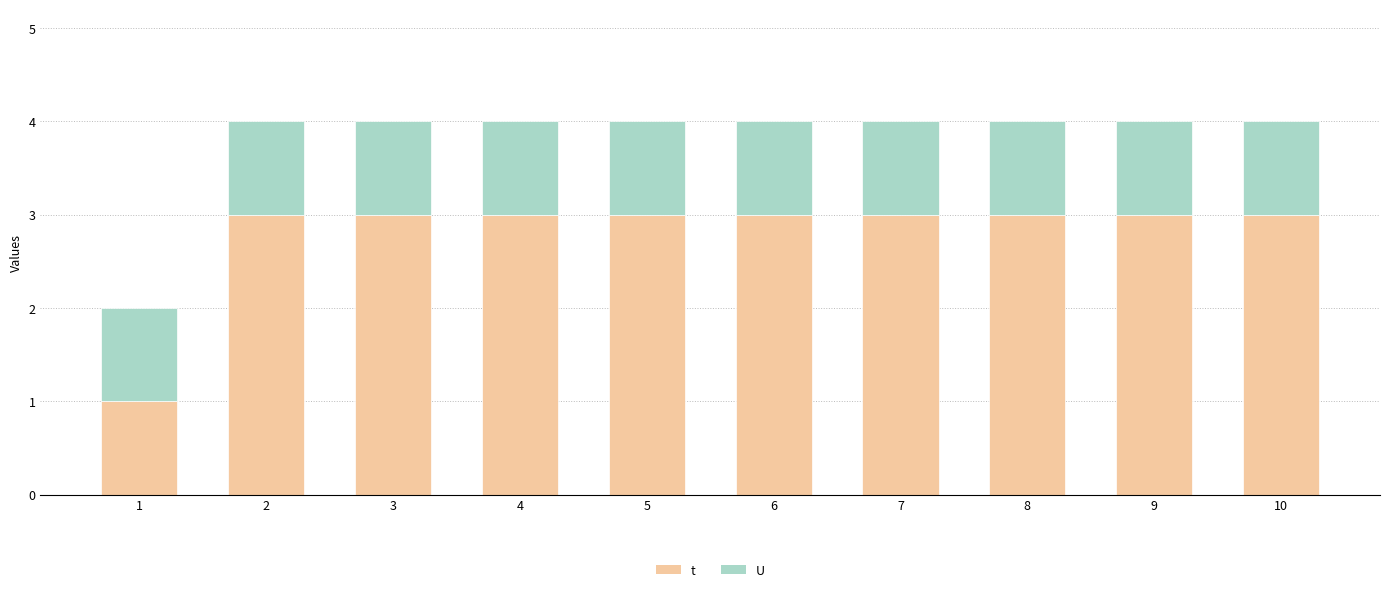

The value of t at 1 is 1. True or false?

True